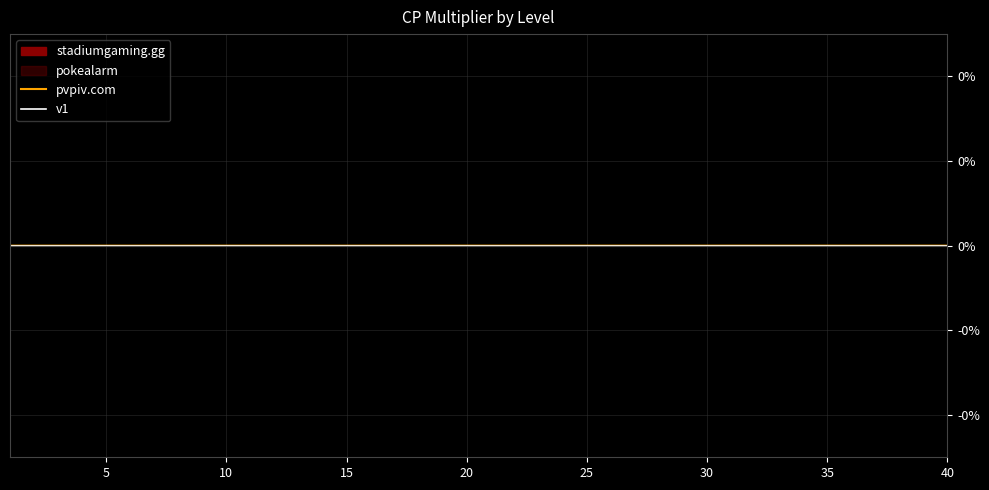

Which series has the largest total across all categories?

v1